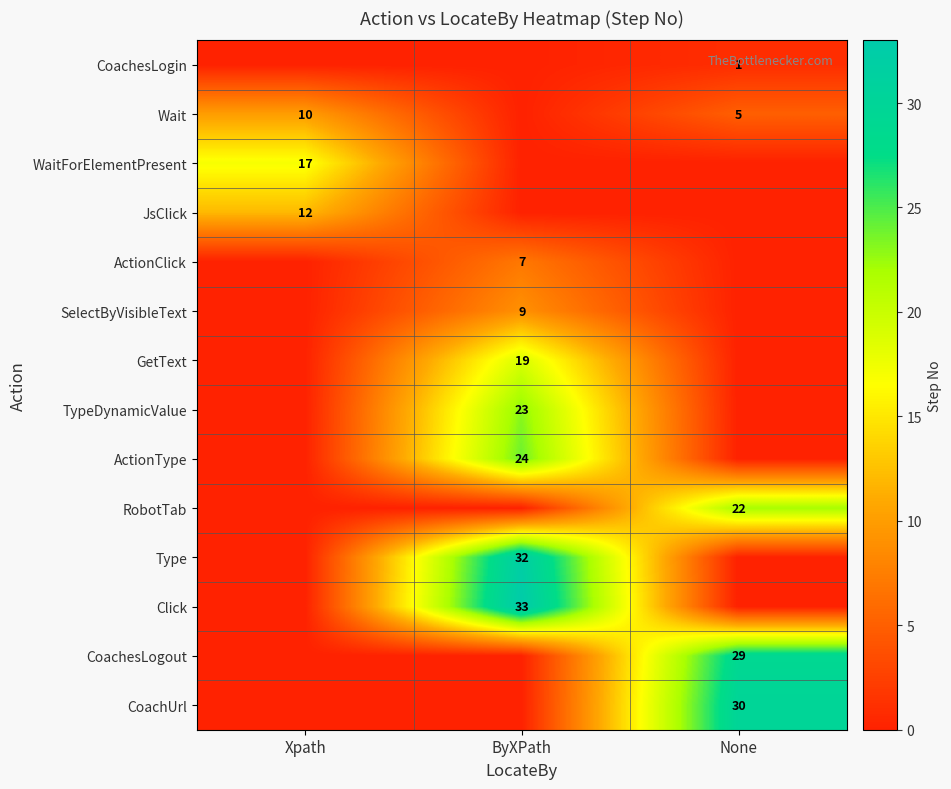

Which has a higher value, ByXPath or Xpath?

ByXPath